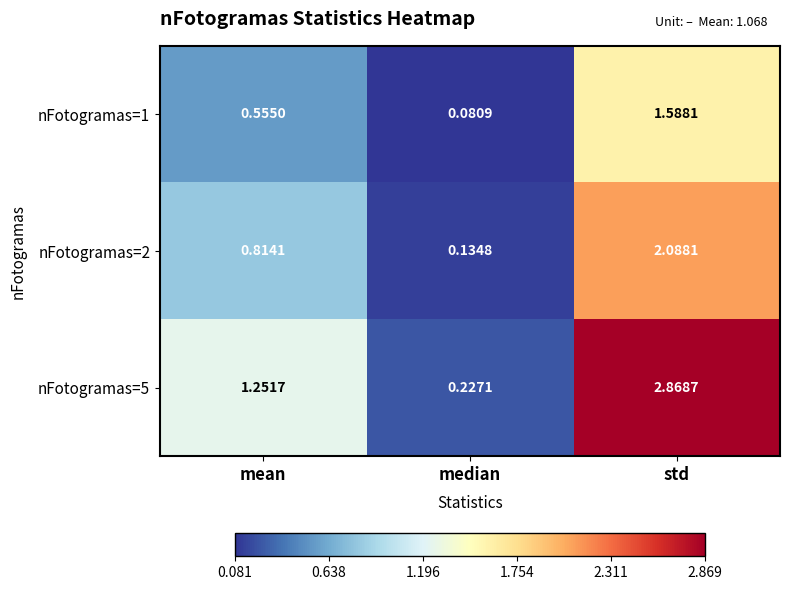

At how many categories does at least one series exceed 0?

3